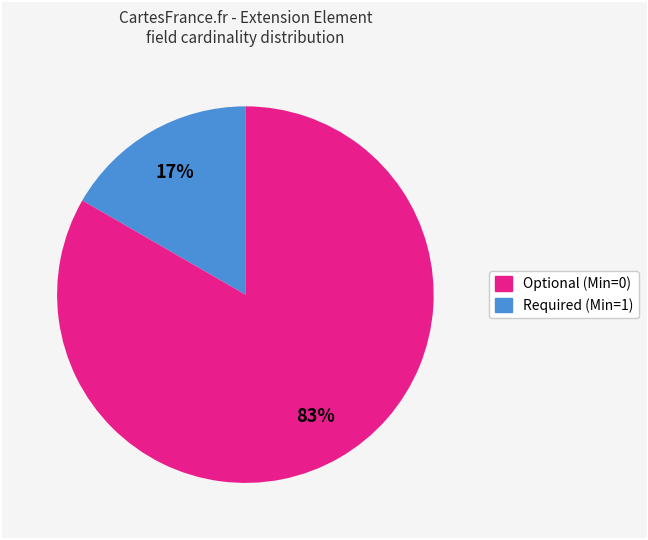

Is there any slice that represents more than half of the pie?

Yes